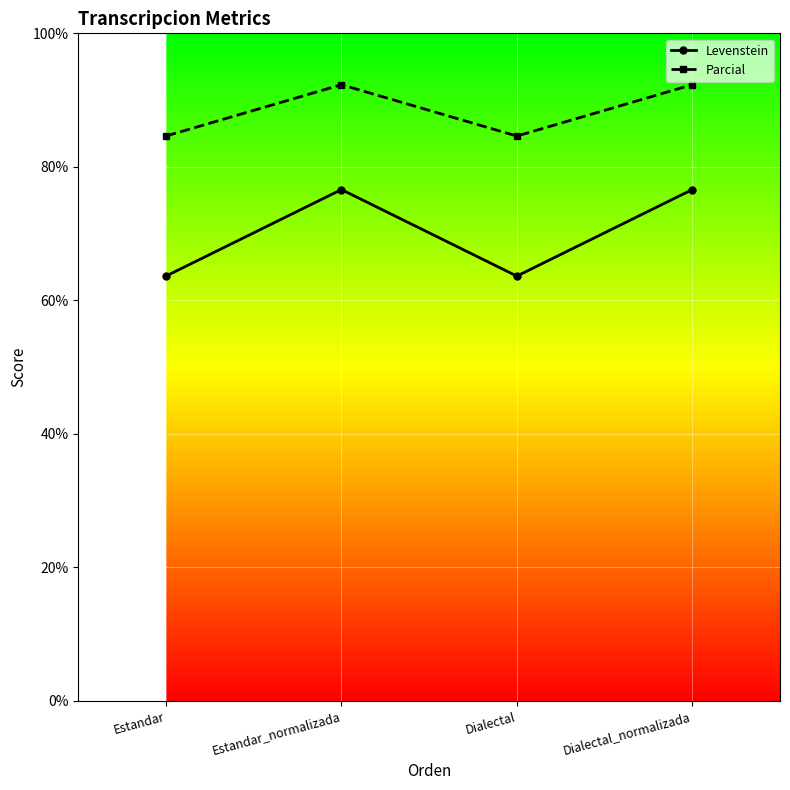

Rank the series by their average value, from highest to lowest.

Parcial, Levenstein